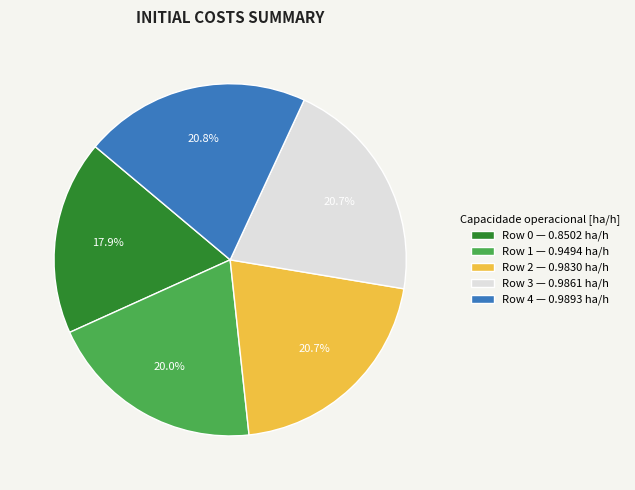

Between Row 0 — 0.8502 ha/h and Row 4 — 0.9893 ha/h, which is larger?

Row 4 — 0.9893 ha/h